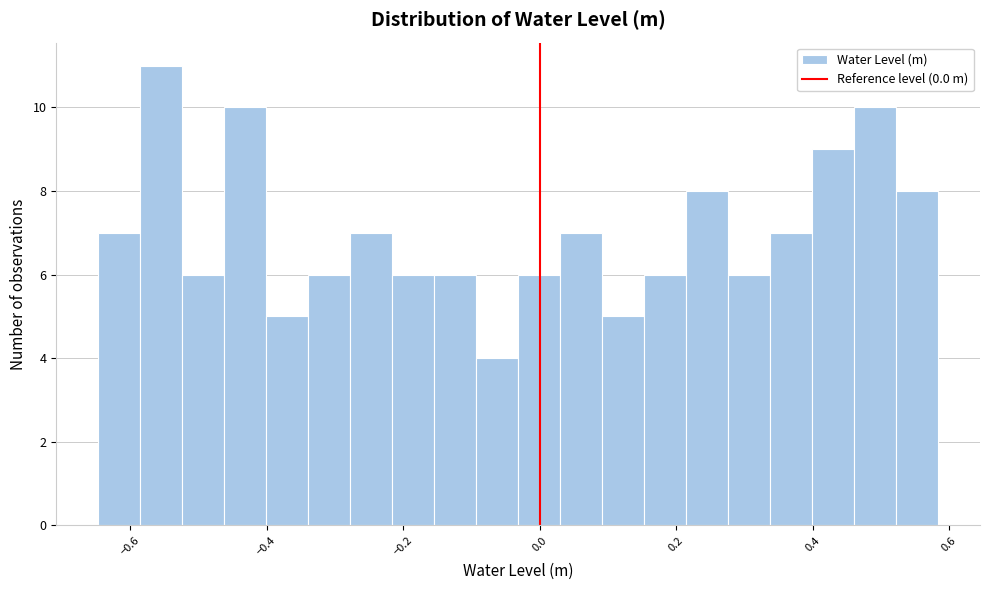

Around what value on the x-axis is the tallest bar? Give the approximate position of its centre, as read against the axis.

-0.56